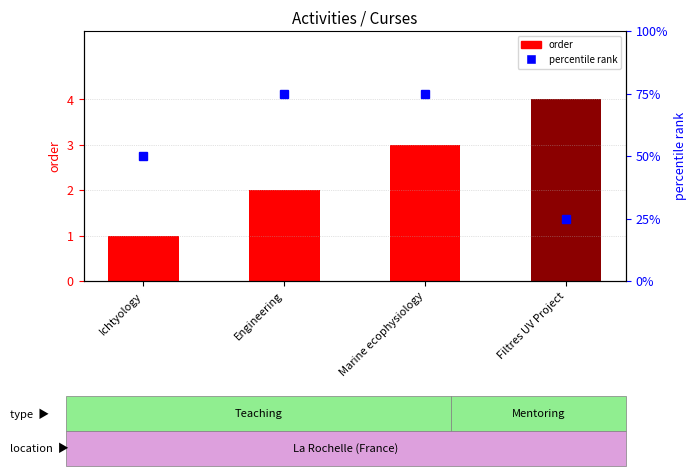

The value of percentile rank at Ichtyology is 17. True or false?

False